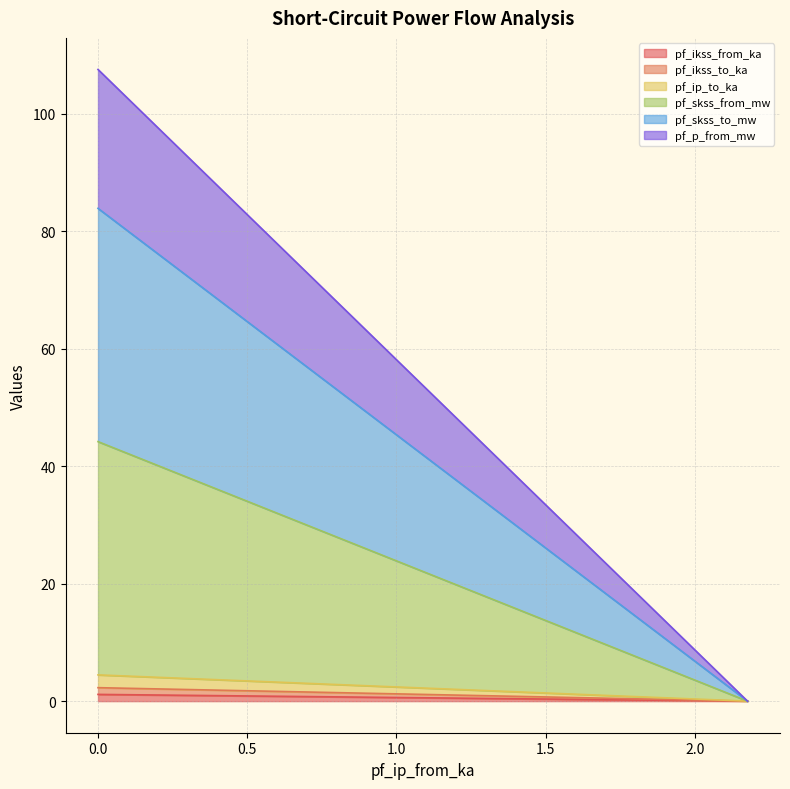

What is the maximum value for pf_ikss_to_ka?

1.1